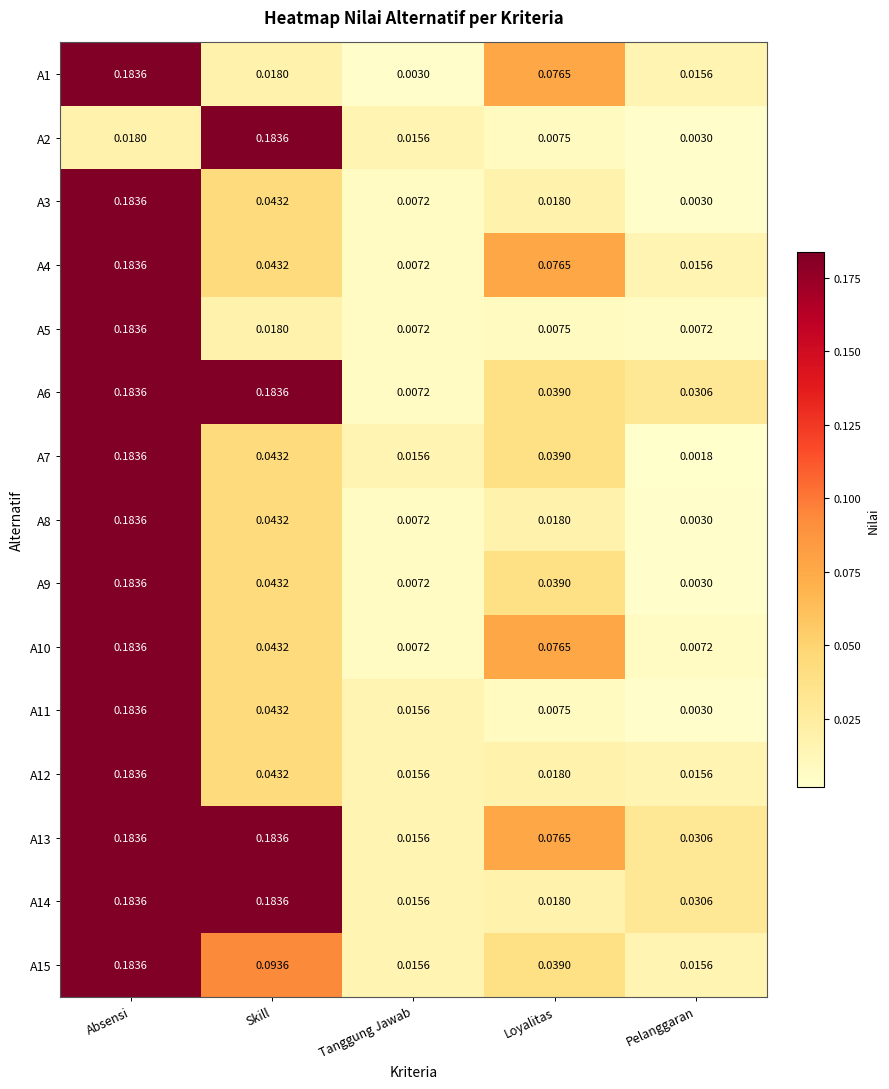

At which category does the chart reach its minimum across all series?

Pelanggaran